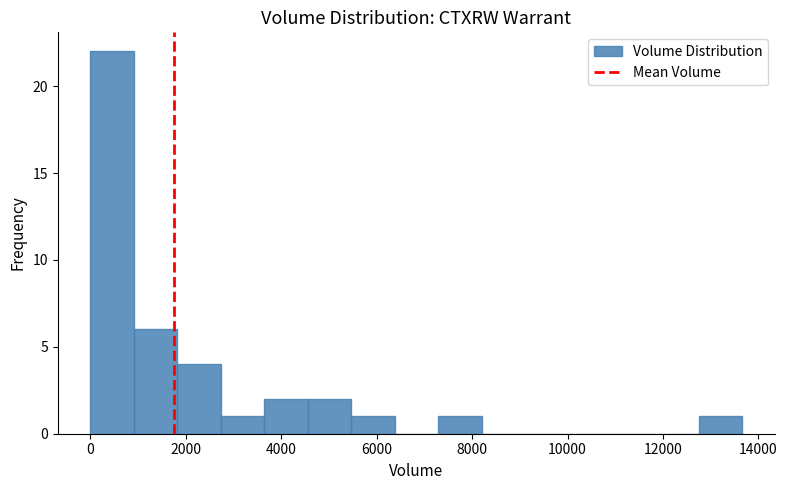

Reading left to right, list every bar in this chart as the range it spans on the x-axis followed by its height. Neither the bar edges nor the heights are printed on the chart, so give them approximately, as read against the axes.

0 to 1000: 22
1000 to 1800: 6
1800 to 2800: 4
2800 to 3600: 1
3600 to 4600: 2
4600 to 5400: 2
5400 to 6400: 1
6400 to 7200: 0
7200 to 8200: 1
8200 to 9200: 0
9200 to 10000: 0
10000 to 11000: 0
11000 to 11800: 0
11800 to 12800: 0
12800 to 13600: 1